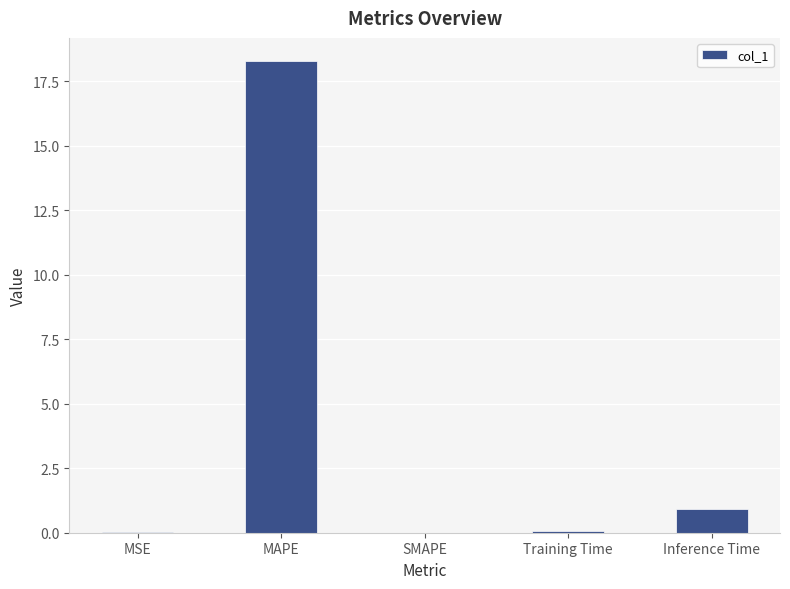

The value at Inference Time is 0.9. True or false?

True